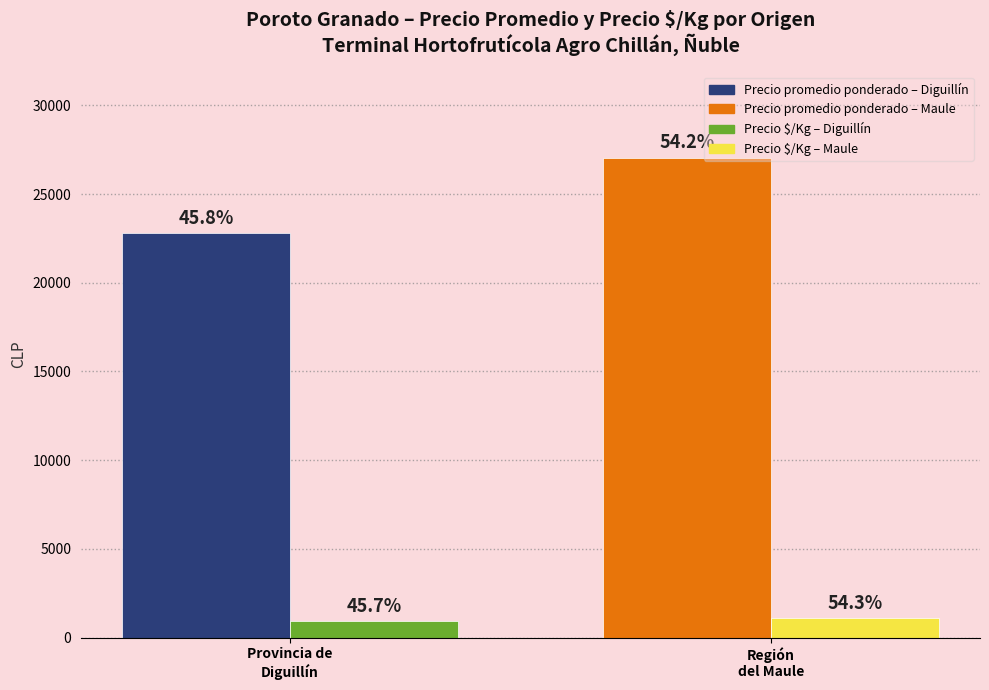

Reading right to left, what are all the values shown in this chart?

Precio promedio ponderado (CLP): Región
del Maule=27043	Provincia de
Diguillín=22809
Precio $/Kg (CLP): Región
del Maule=1082	Provincia de
Diguillín=912